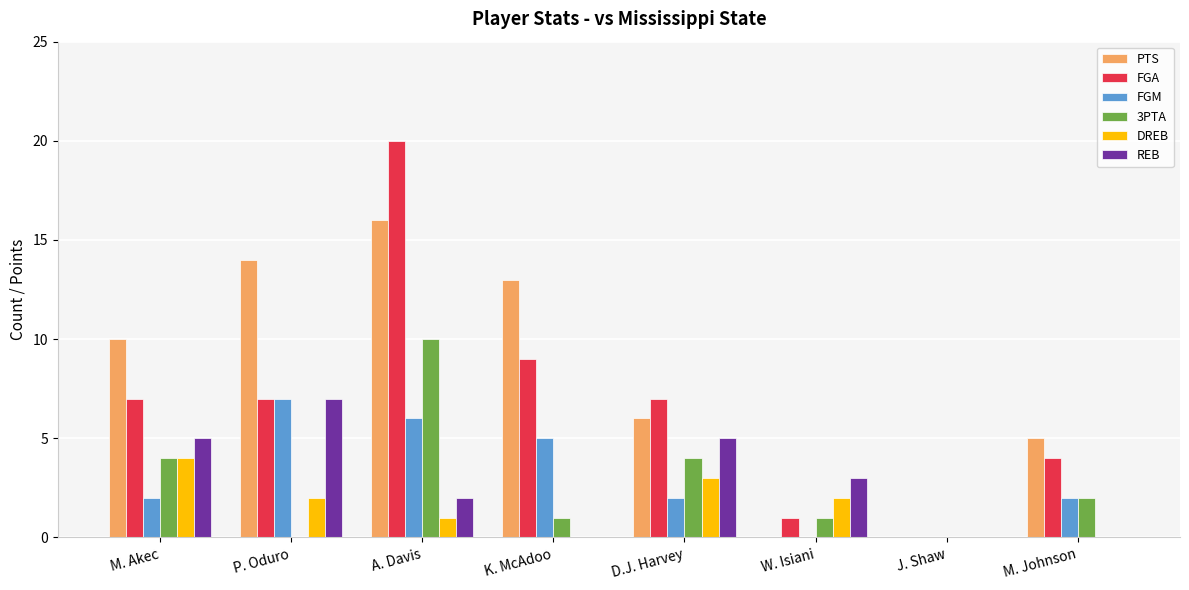

The value of FGA at M. Akec is 3. True or false?

False